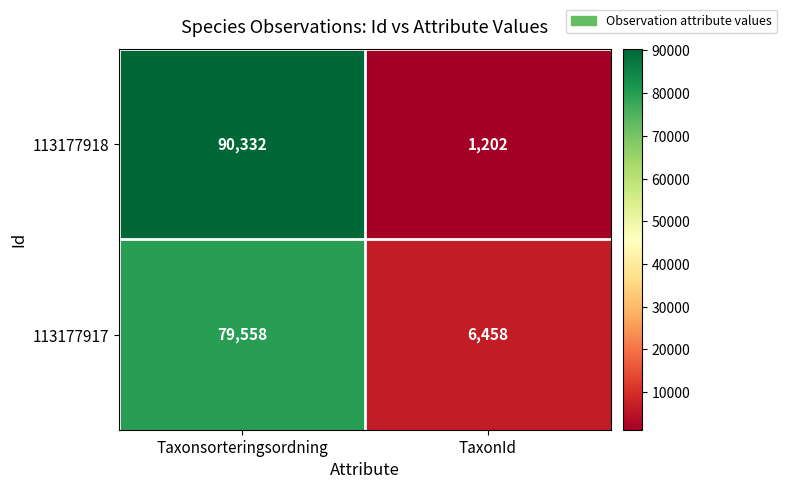

Reading right to left, transcribe all the data shown in this chart.

113177918: 1202	90332
113177917: 6458	79558